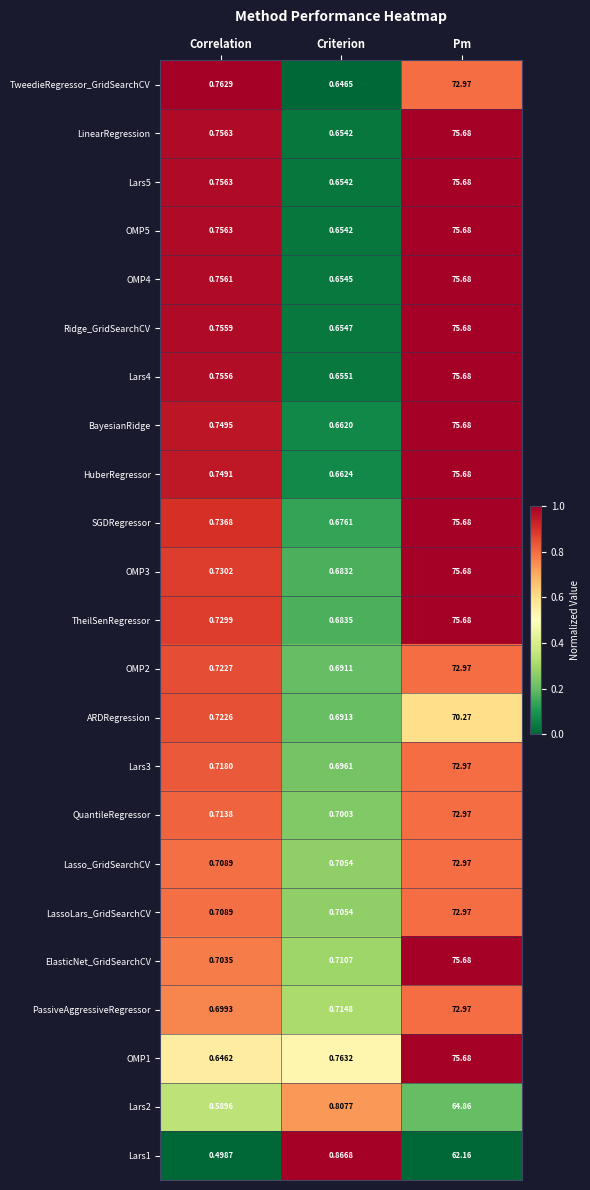

What is the greatest value displayed?

75.7